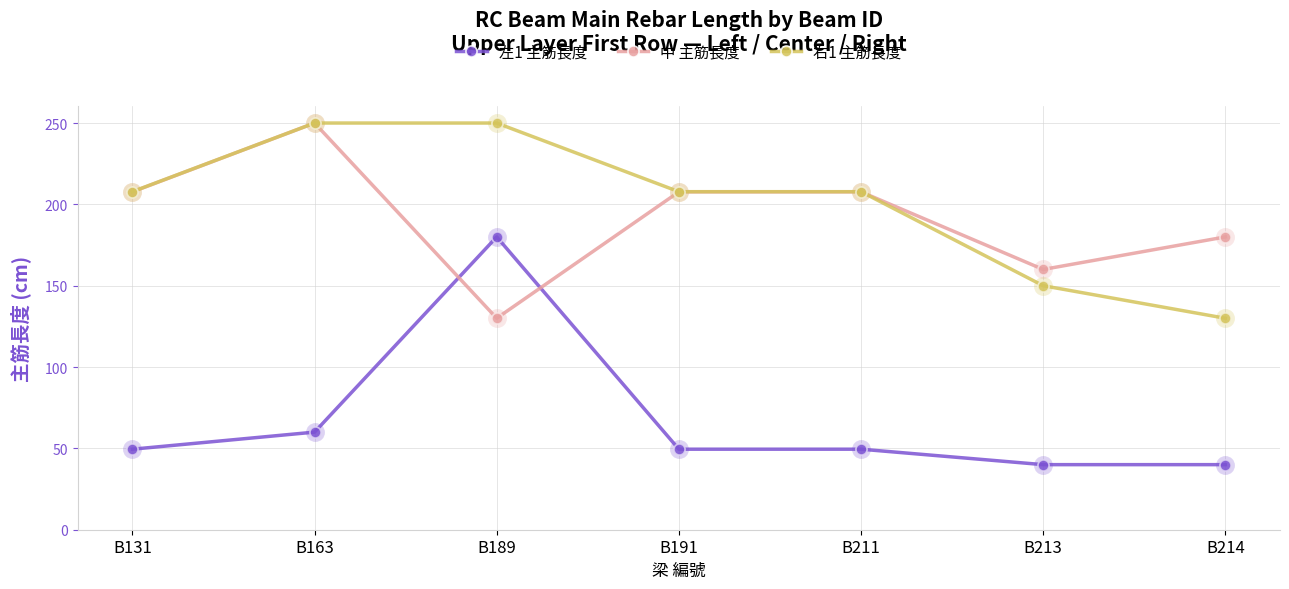

What is the value of the 左1 主筋長度 point at the 2nd from the left?

60.0